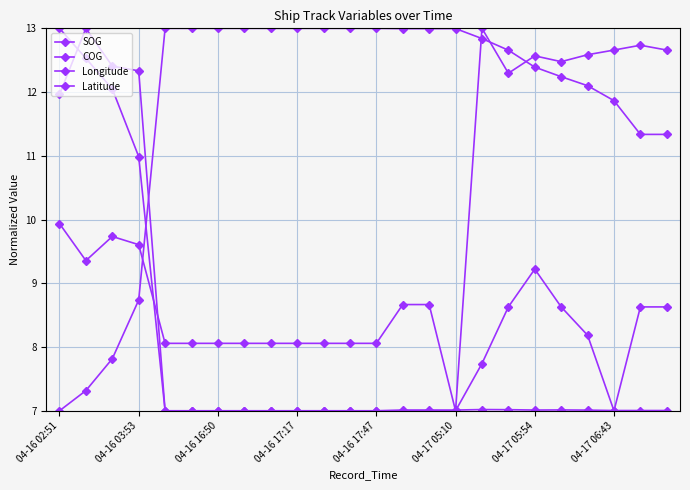

Between which two adjacent categories do COG and Longitude first intersect?

04-16 17:17 and 04-16 17:47